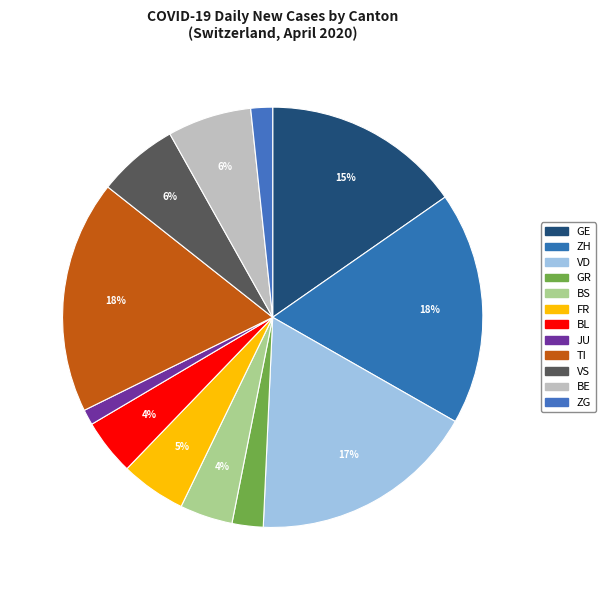

Is there a majority slice in this chart?

No